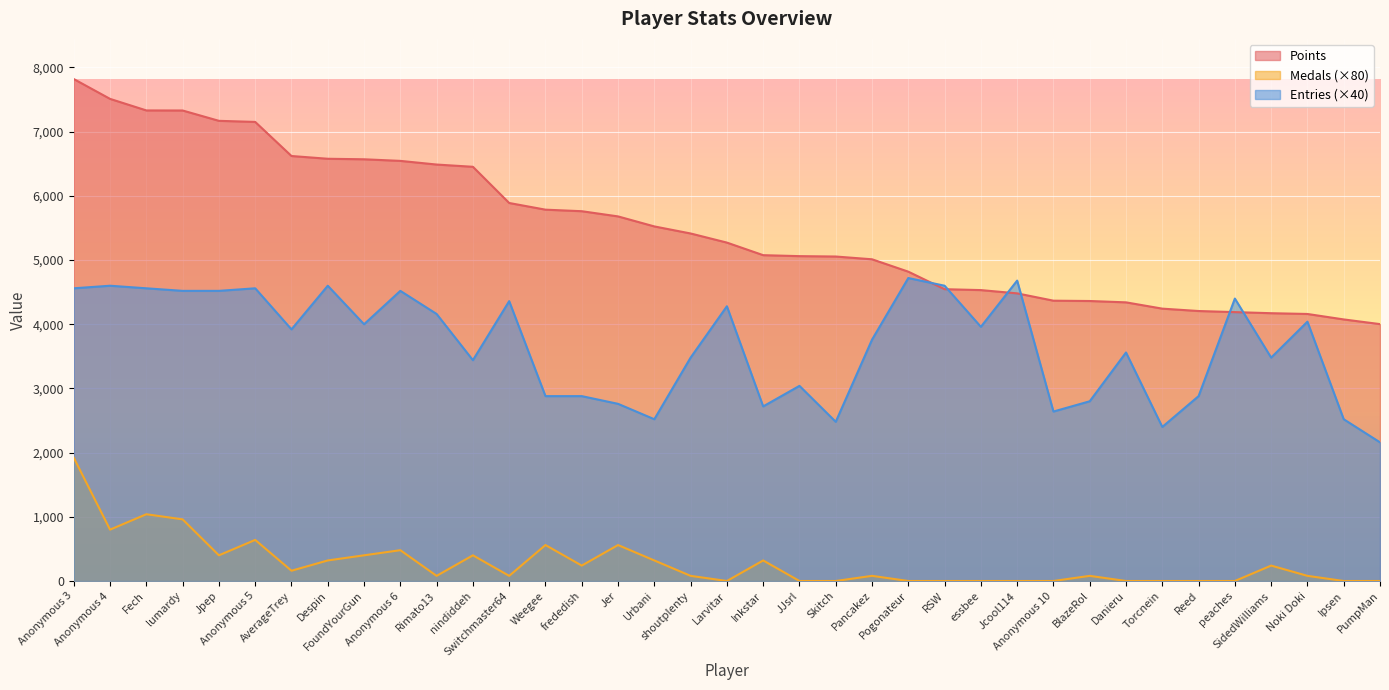

List the series in order of their peak value, lowest first.

Medals (×80), Entries (×40), Points